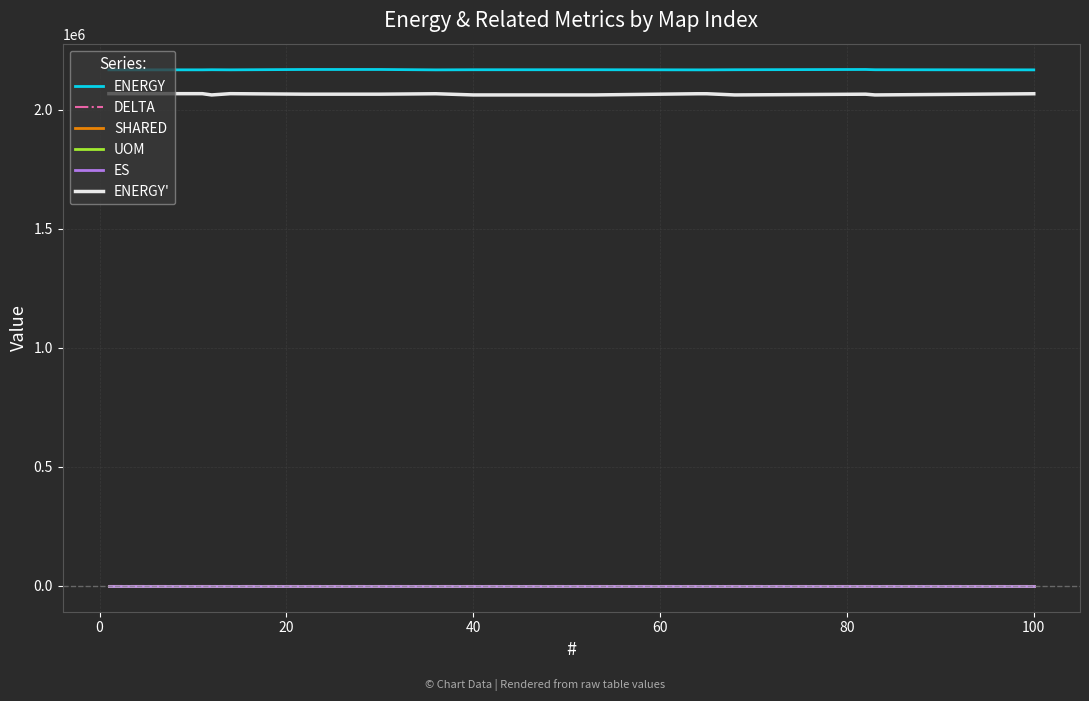

What is the maximum value for UOM?

0.1